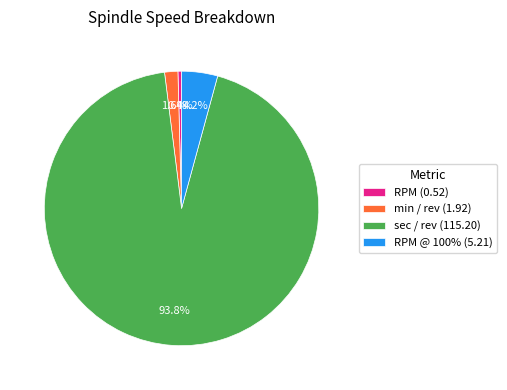

Does any single category account for the majority?

Yes